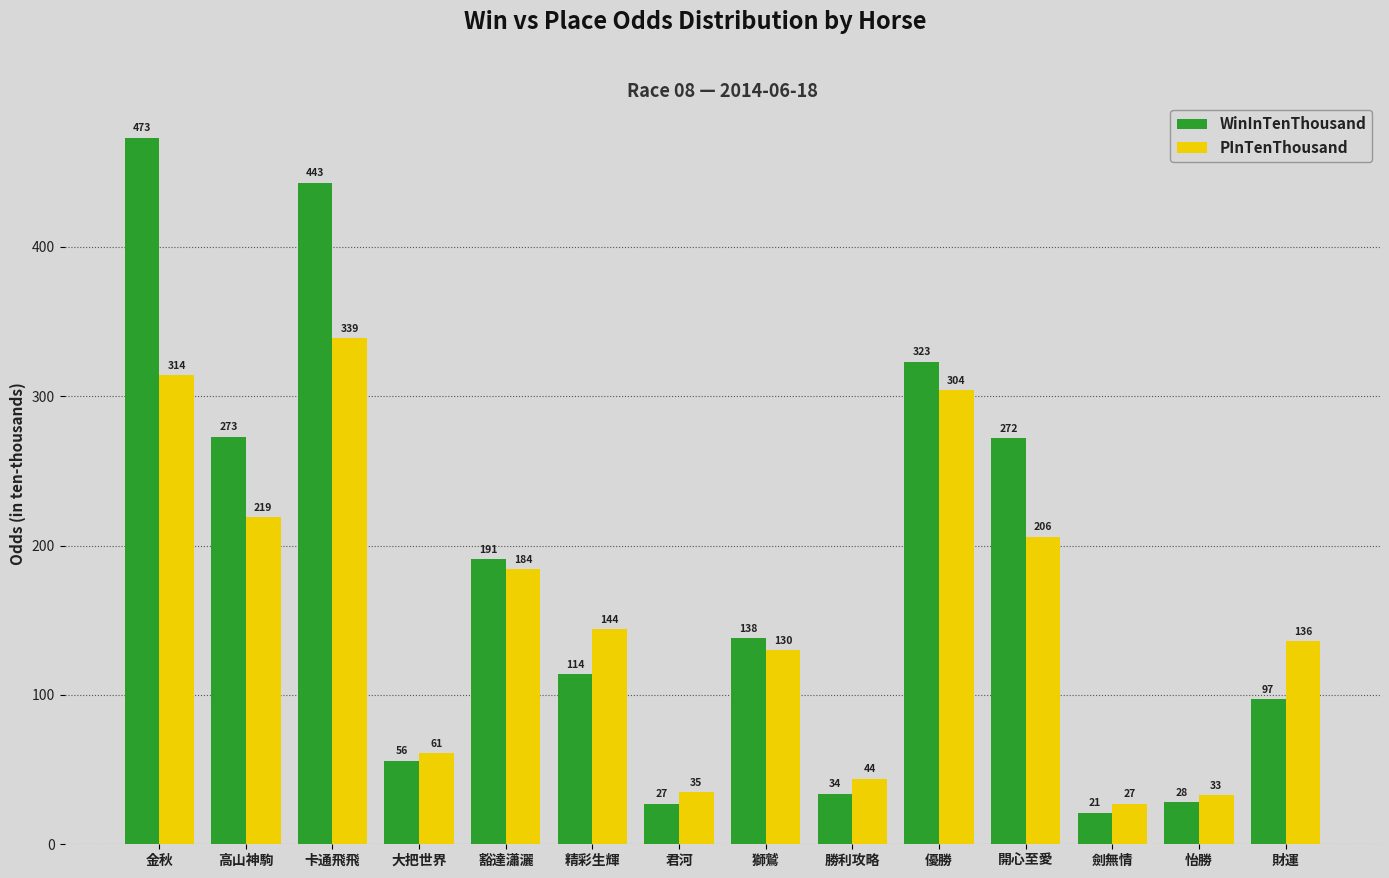

At 勝利攻略, list the series in order from smallest to largest.

WinInTenThousand, PInTenThousand